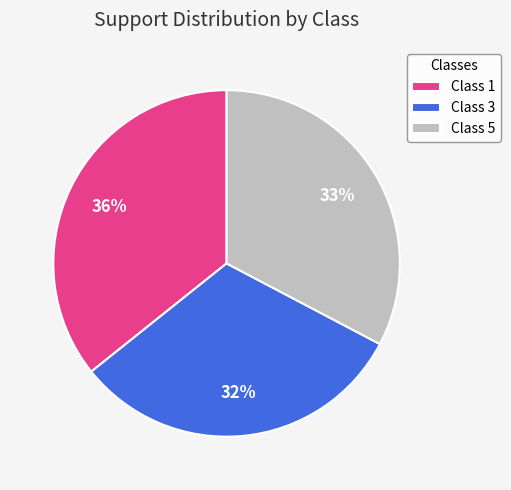

Rank the categories by value from highest to lowest.

Class 1, Class 5, Class 3